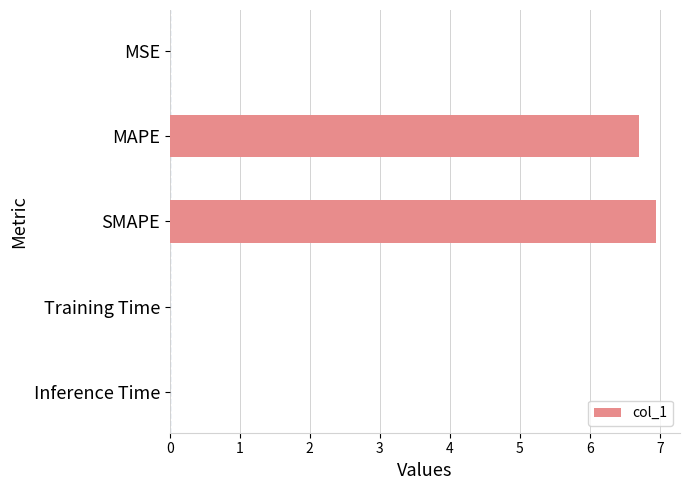

The value at SMAPE is 6.9. True or false?

True